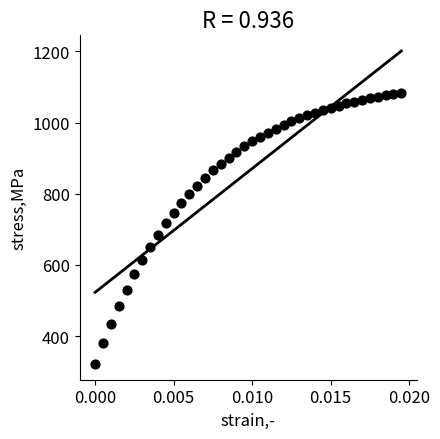

What is the range of Y values (max minus min)?

762.2